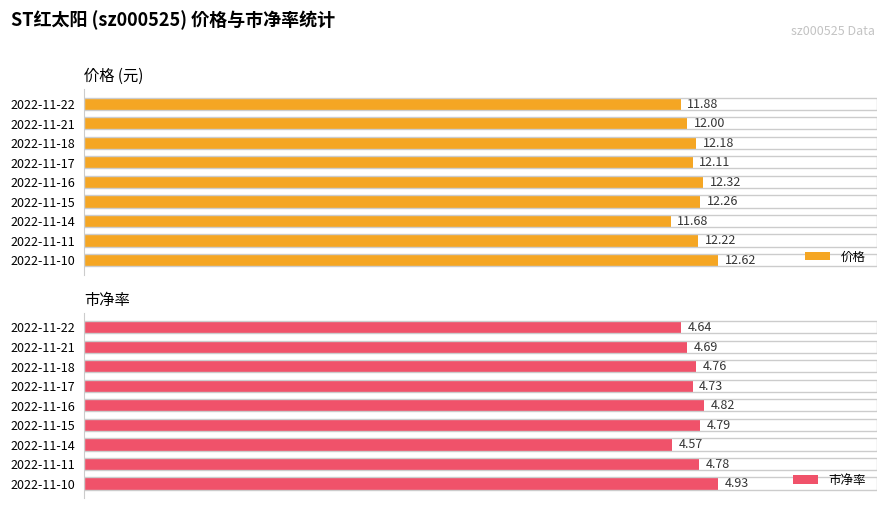

What is the maximum value for 价格?

12.6